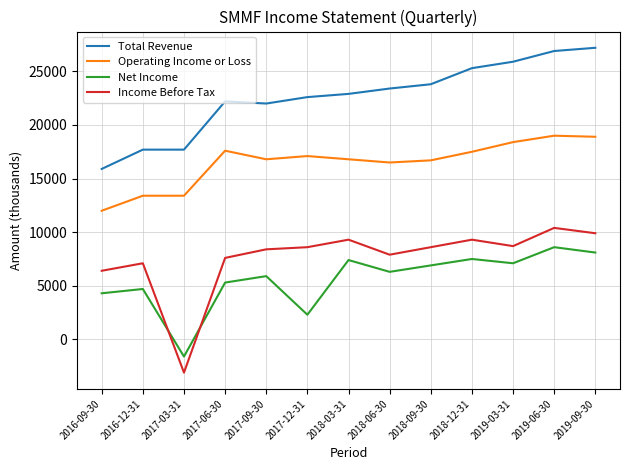

How many distinct data groups are displayed?

4